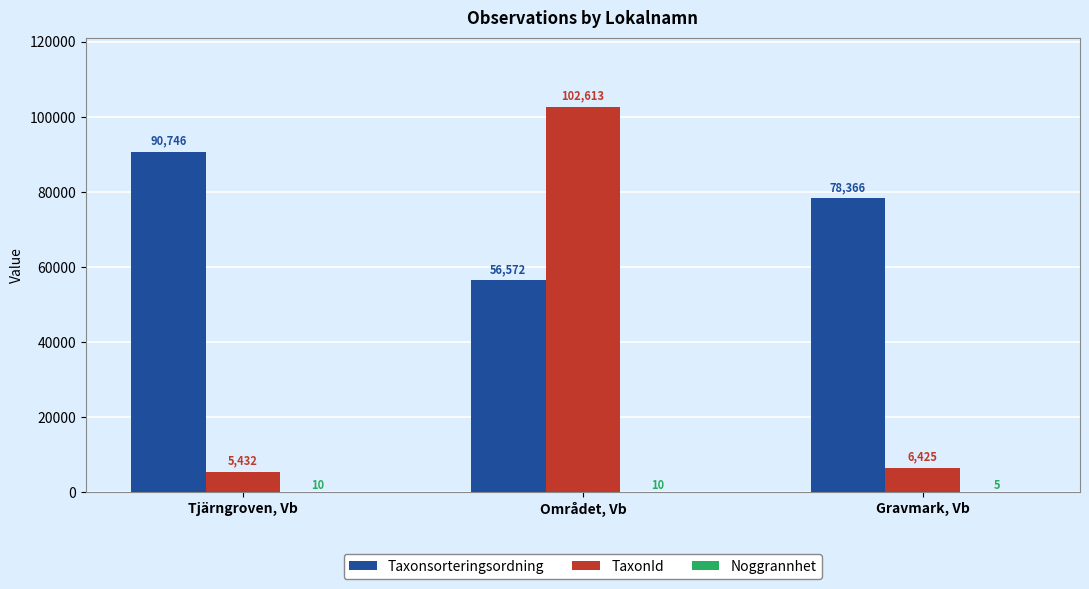

Read the Taxonsorteringsordning value at Området, Vb, to the nearest 10.

56570